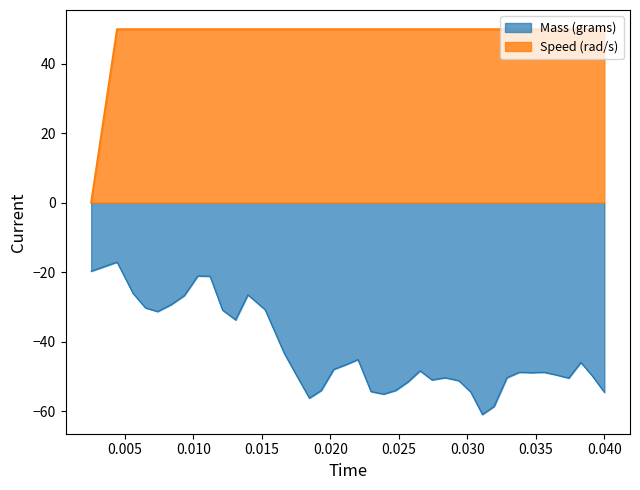

Which series has the largest range (max minus min)?

Speed (rad/s)